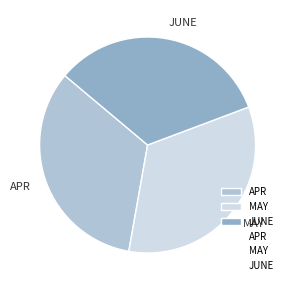

True or false: MAY accounts for 21% of the total.

False